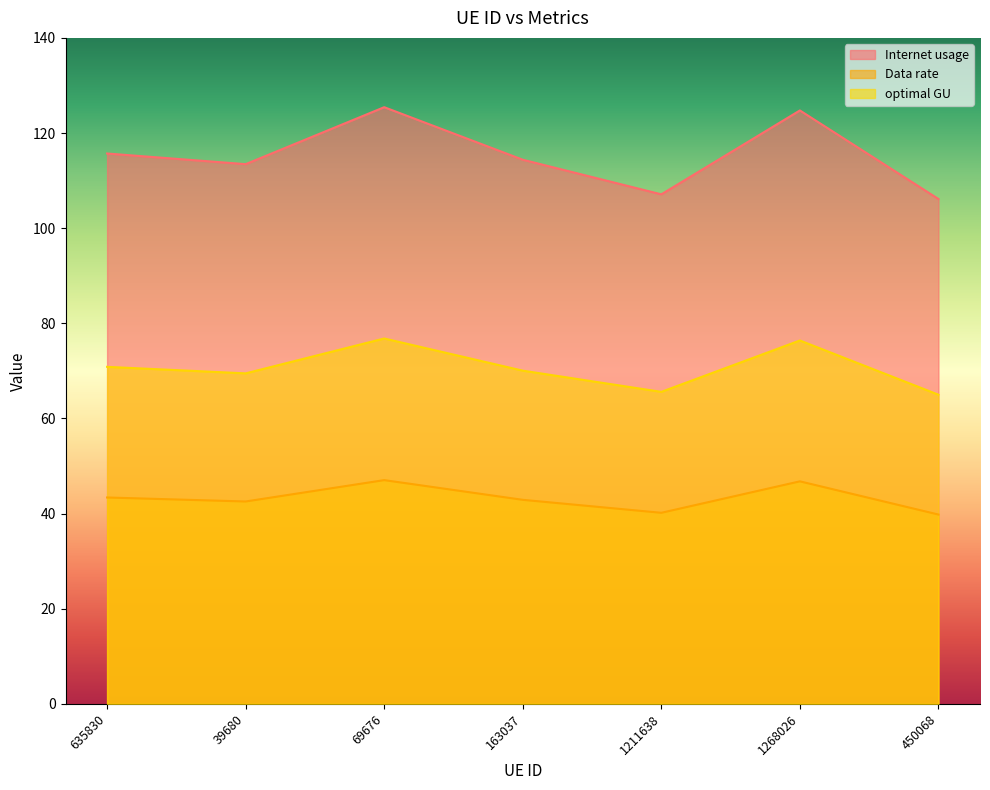

Rank the series by their maximum value, from highest to lowest.

Internet usage, optimal GU, Data rate